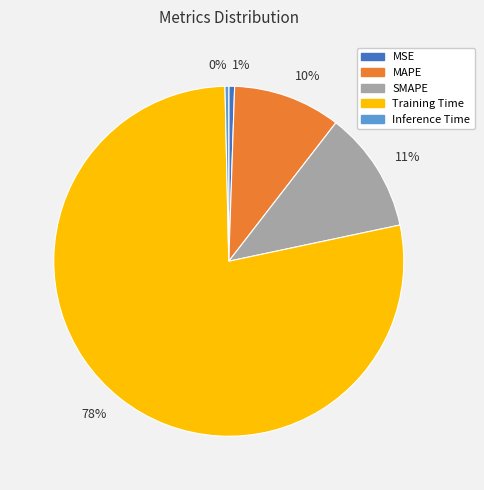

To the nearest percent, what percentage of the pie is MAPE?

10%